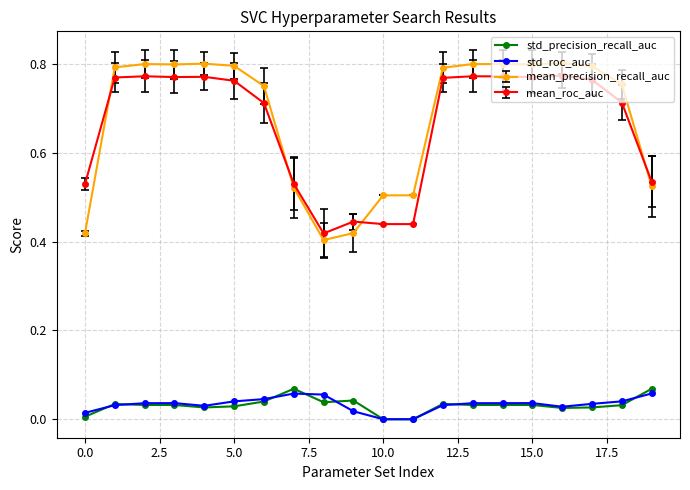

True or false: std_precision_recall_auc and mean_precision_recall_auc intersect in this chart.

False